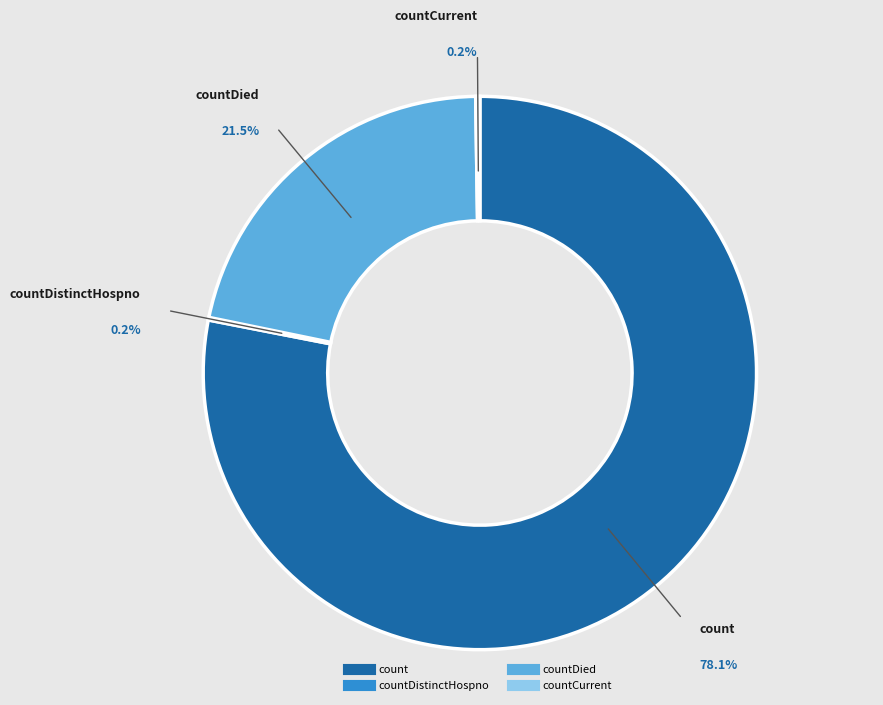

The countDied slice represents 14% of the pie. True or false?

False